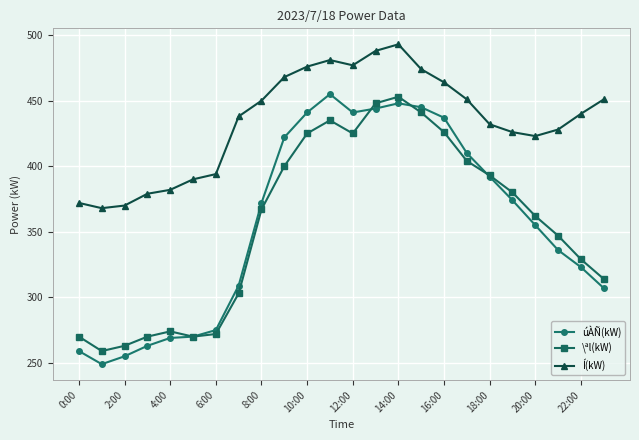

At how many categories does at least one series exceed 344?

24